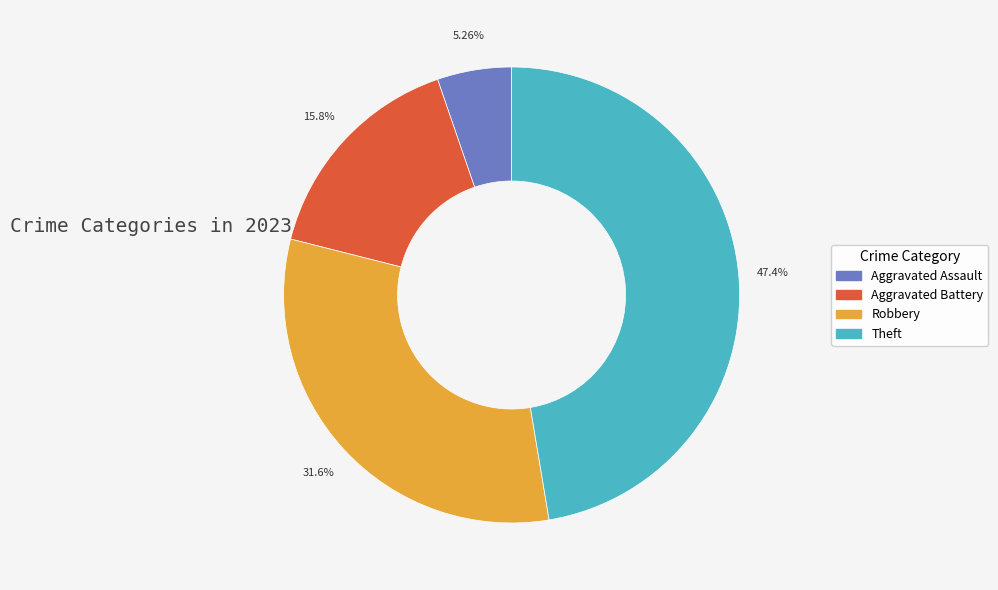

Combined, do Aggravated Battery and Theft account for over 50%?

Yes